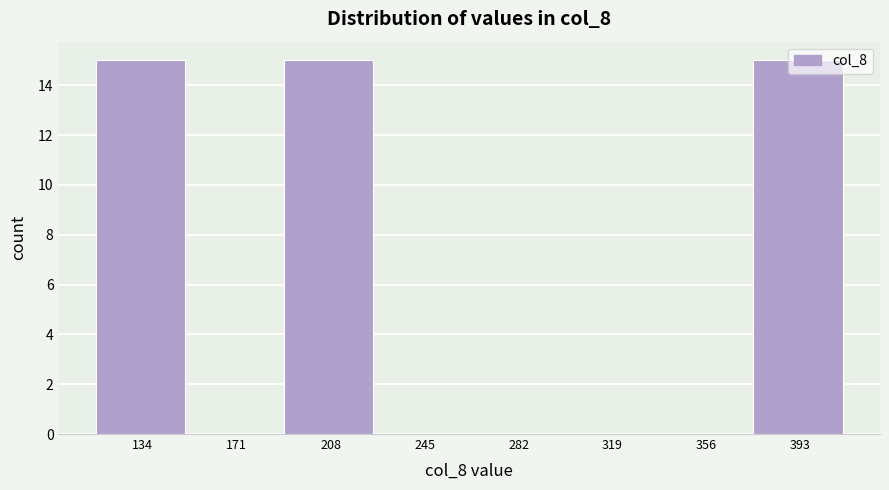

What is the sum of all values?

45